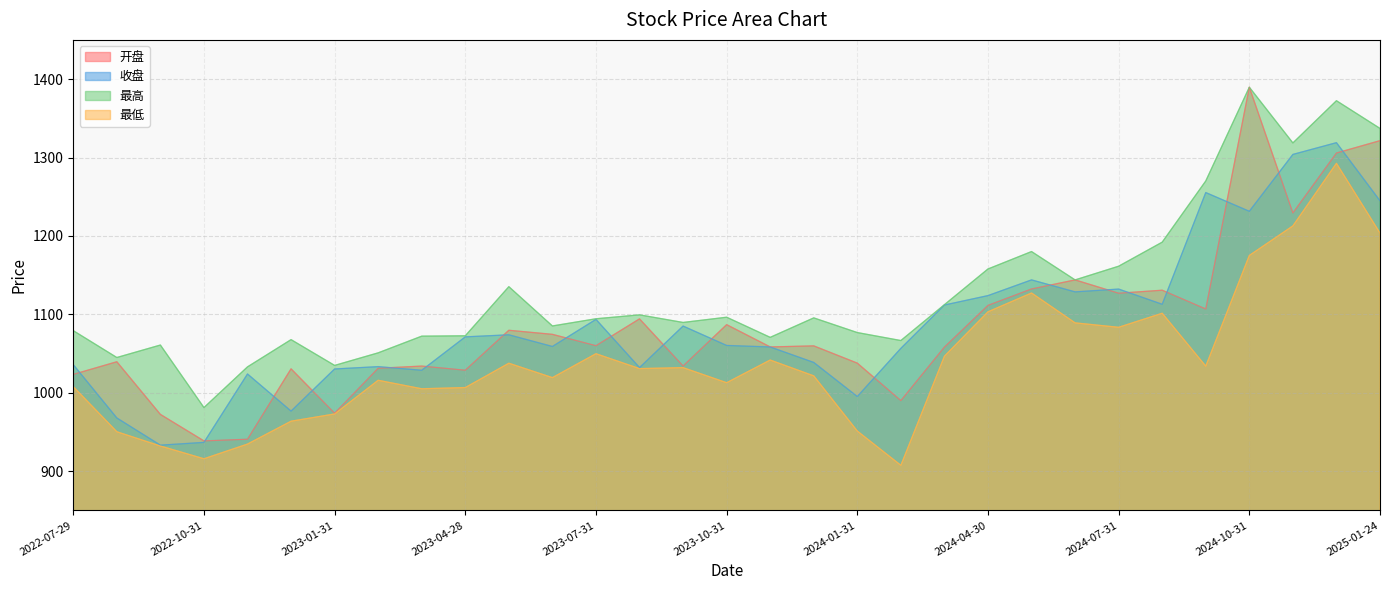

Does the chart display data point markers on the line(s)?

No